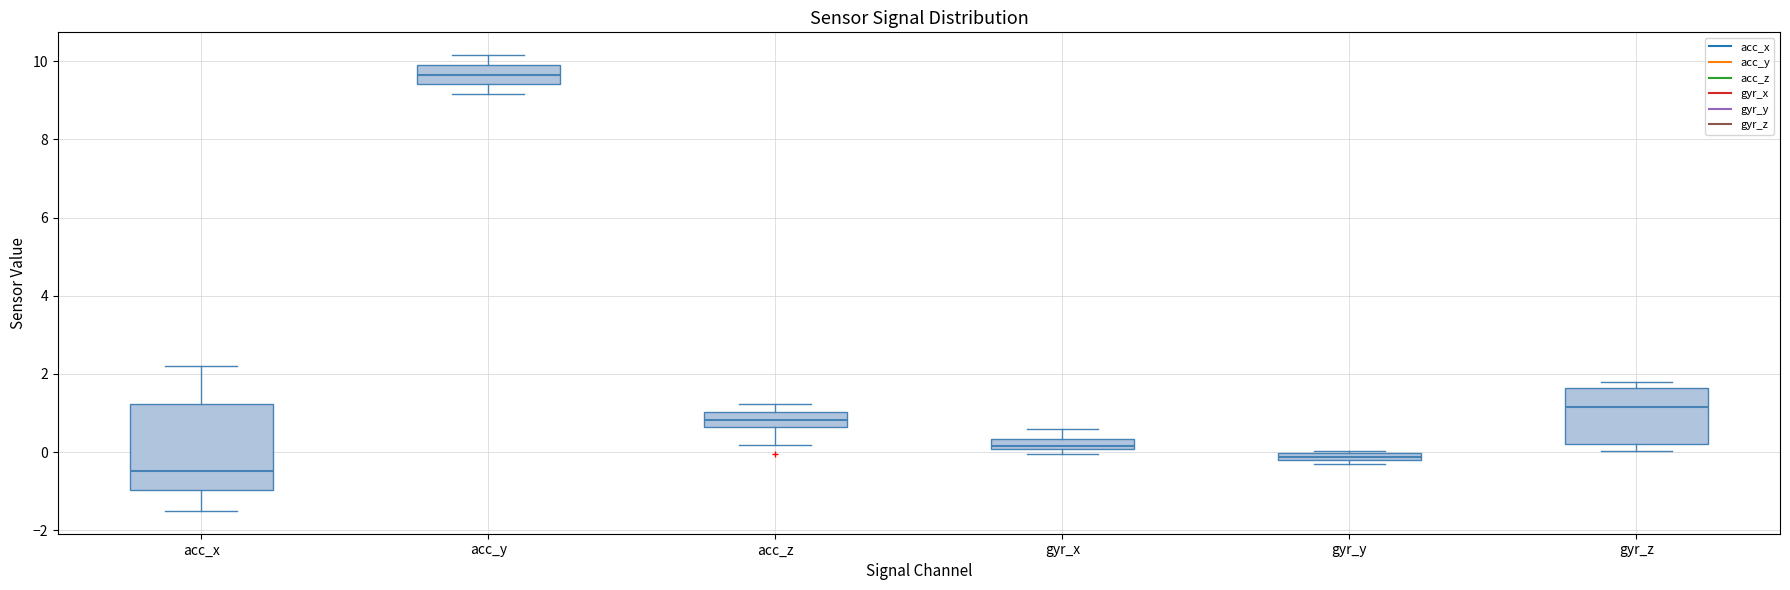

Where is the lower edge of the box for acc_x on the y-axis? The values are not printed on the chart, so give them approximately, as read against the axis.

-1.0